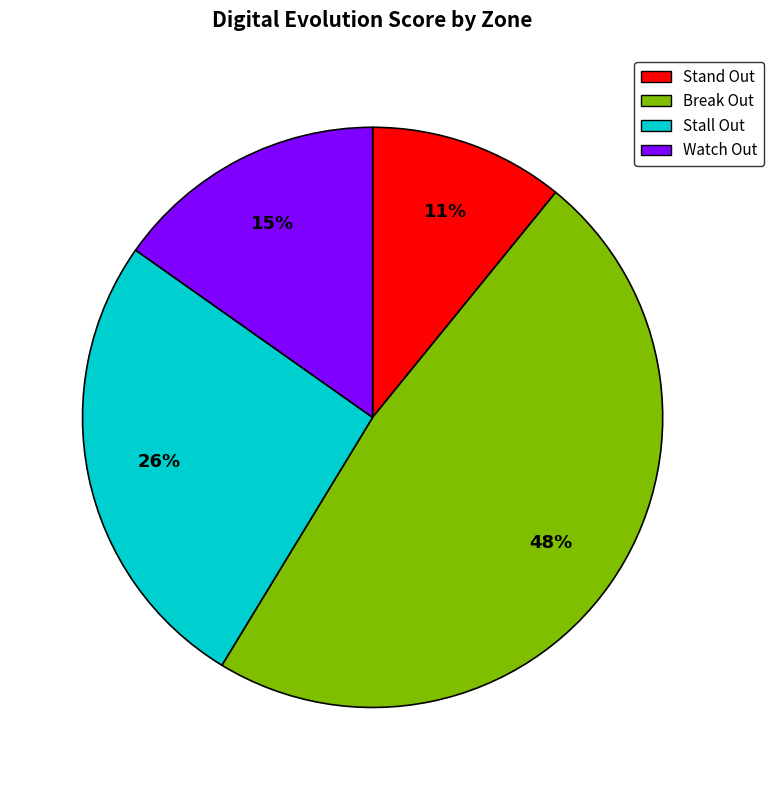

Count the number of slices in the pie.

4